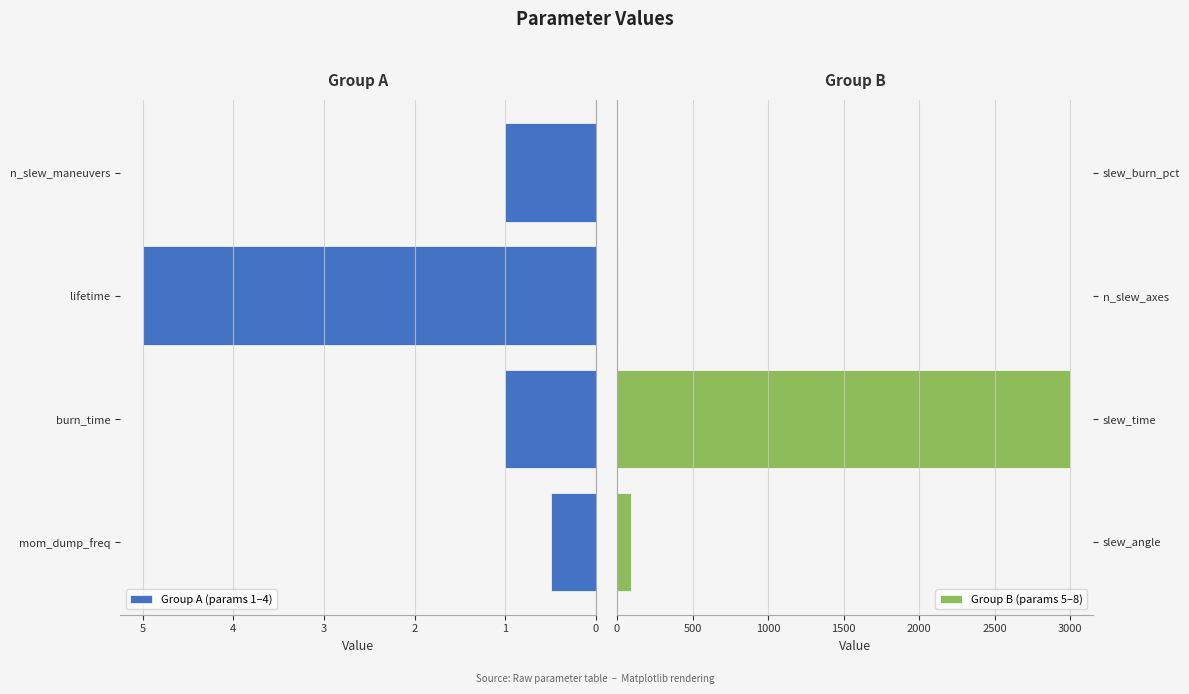

What is the difference between the maximum and minimum values in the Group B (params 5–8) series?

2999.9